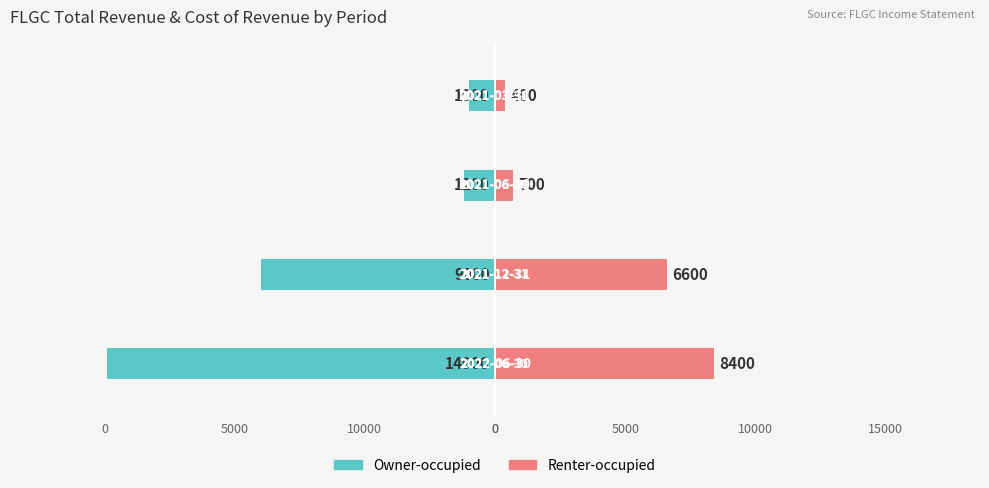

What is the difference between the maximum and minimum values in the Renter-occupied series?

8000